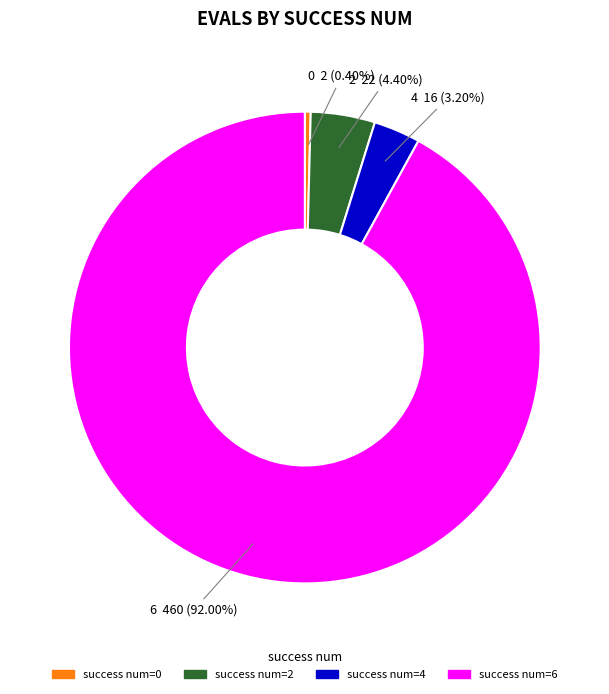

Is there a majority slice in this chart?

Yes